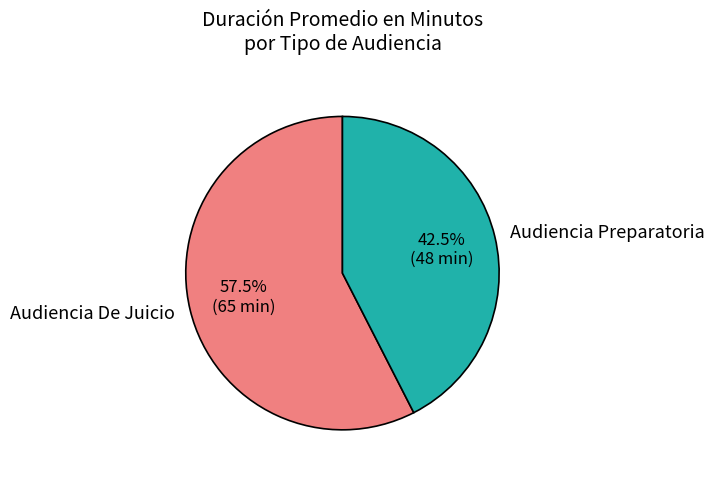

What is the total percentage of Audiencia Preparatoria and Audiencia De Juicio?

100.0%